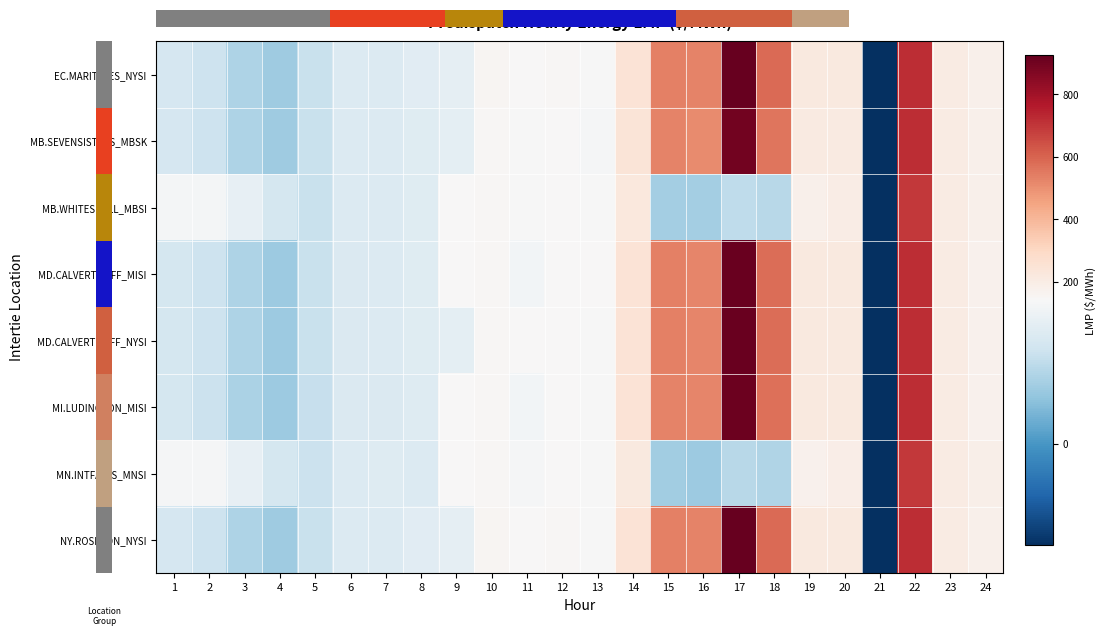

Rank the series by their maximum value, from lowest to highest.

MN.INTFALLS_MNSI, MB.WHITESHELL_MBSI, MB.SEVENSISTERS_MBSK, MI.LUDINGTON_MISI, MD.CALVERTCLIFF_MISI, MD.CALVERTCLIFF_NYSI, EC.MARITIMES_NYSI, NY.ROSETON_NYSI